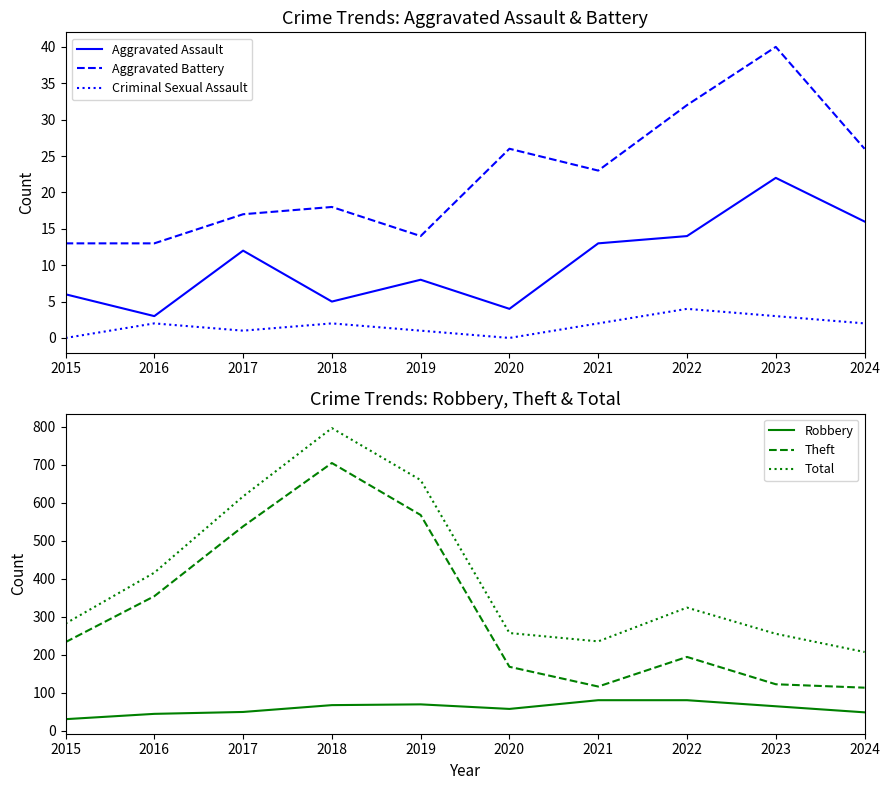

What is the average value of the Criminal Sexual Assault series?

2